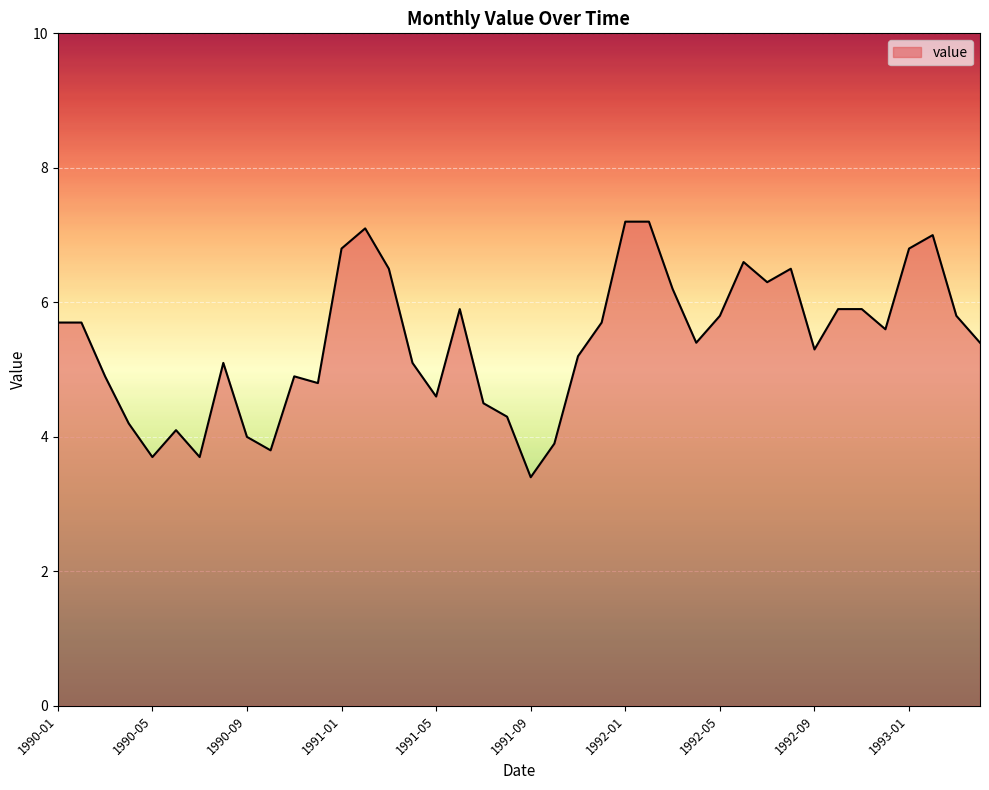

What is the greatest value displayed?

7.2